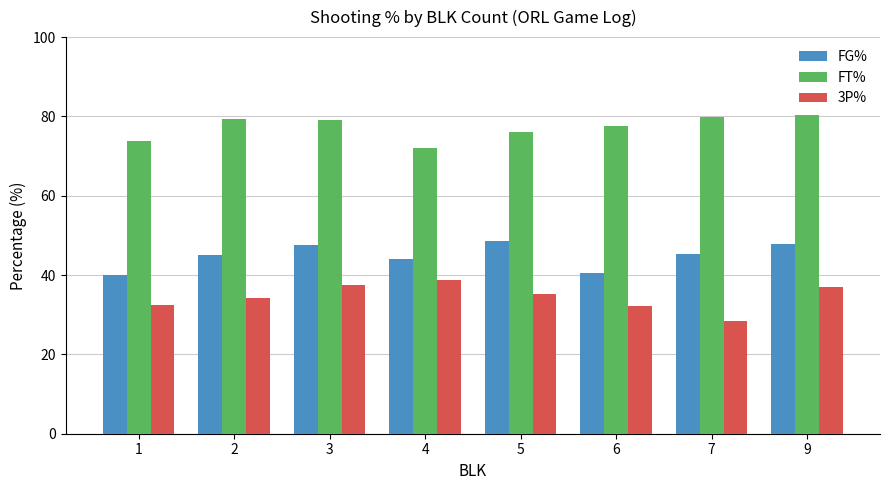

What is the difference between the 3P% values at 5 and 3?

2.4